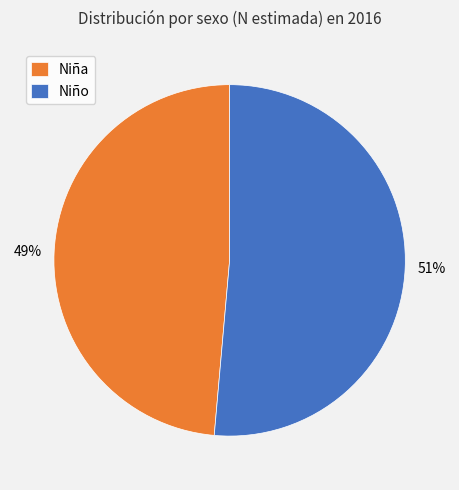

Combined, do Niña and Niño account for over 50%?

Yes